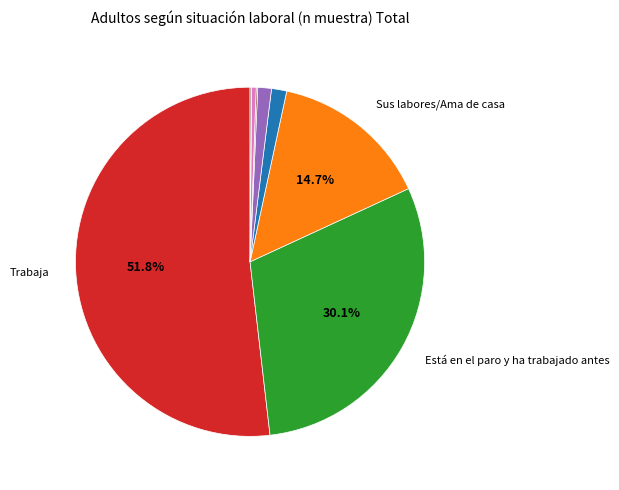

Is there a majority slice in this chart?

Yes